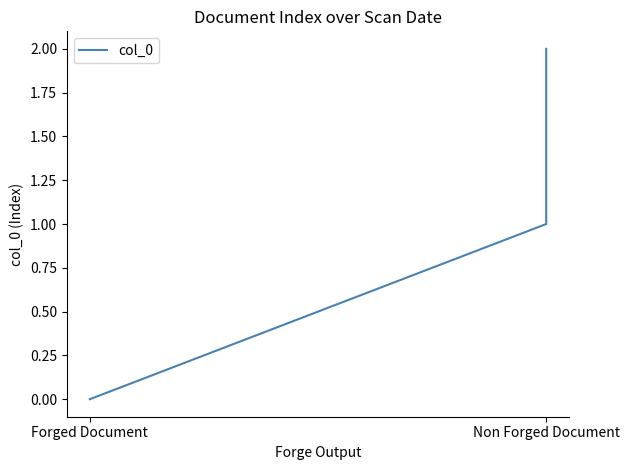

The chart shows a value of 1 at Non Forged Document. True or false?

True